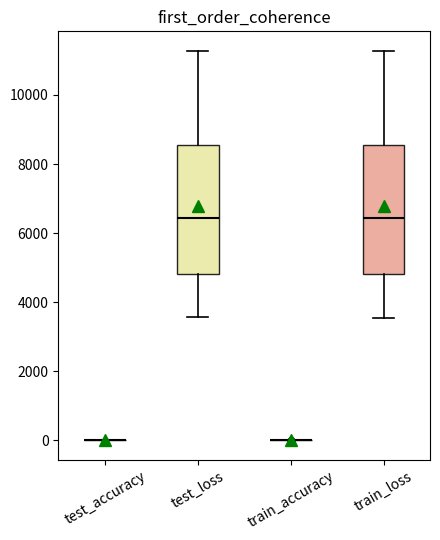

Reading left to right, transcribe this box plot: for each box, give where its median line is, the range the box spans, and where its two whiskers end, as read against the y-axis. The values are not printed on the chart, so give them approximately, as read against the axis.

test_accuracy: box collapsed to a line at 0, whiskers 0 to 0
test_loss: median 6400, box 4800 to 8600, whiskers 3600 to 11200
train_accuracy: box collapsed to a line at 0, whiskers 0 to 0
train_loss: median 6400, box 4800 to 8600, whiskers 3600 to 11200